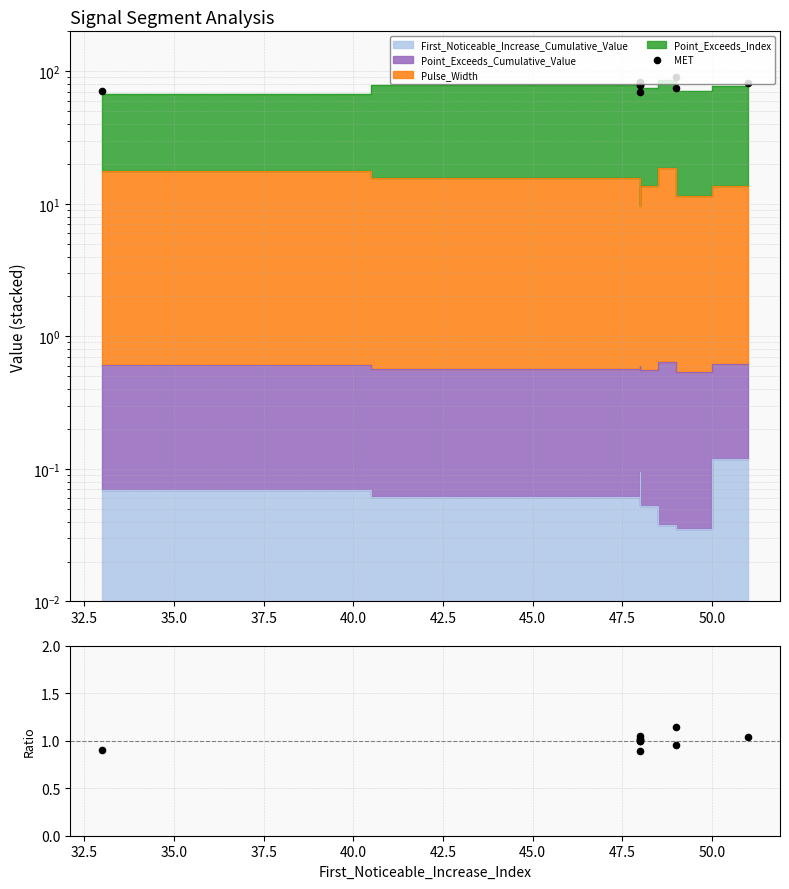

Between 50.0 and 42.5, which is larger?

50.0